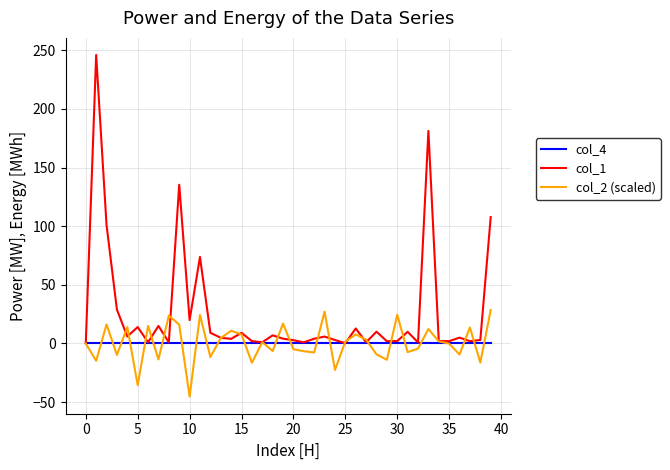

What is the average value of the col_1 series?

26.0